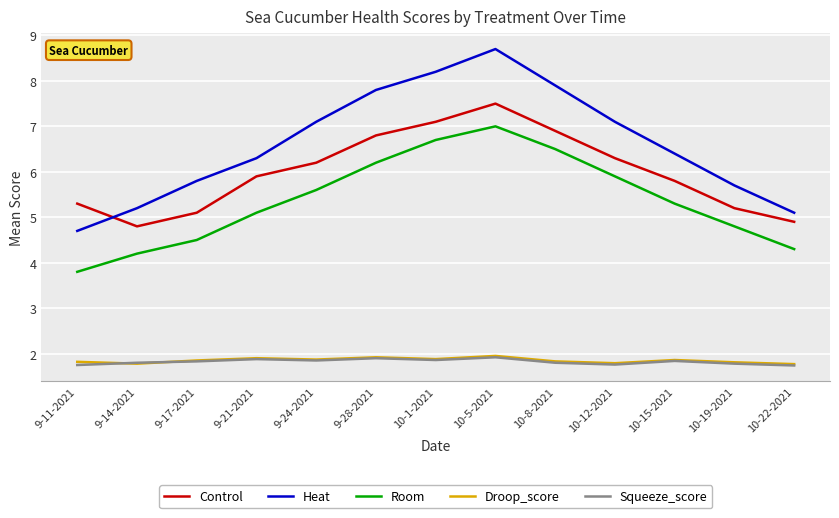

What is the difference between the maximum and second lowest values in the Control series?

2.6